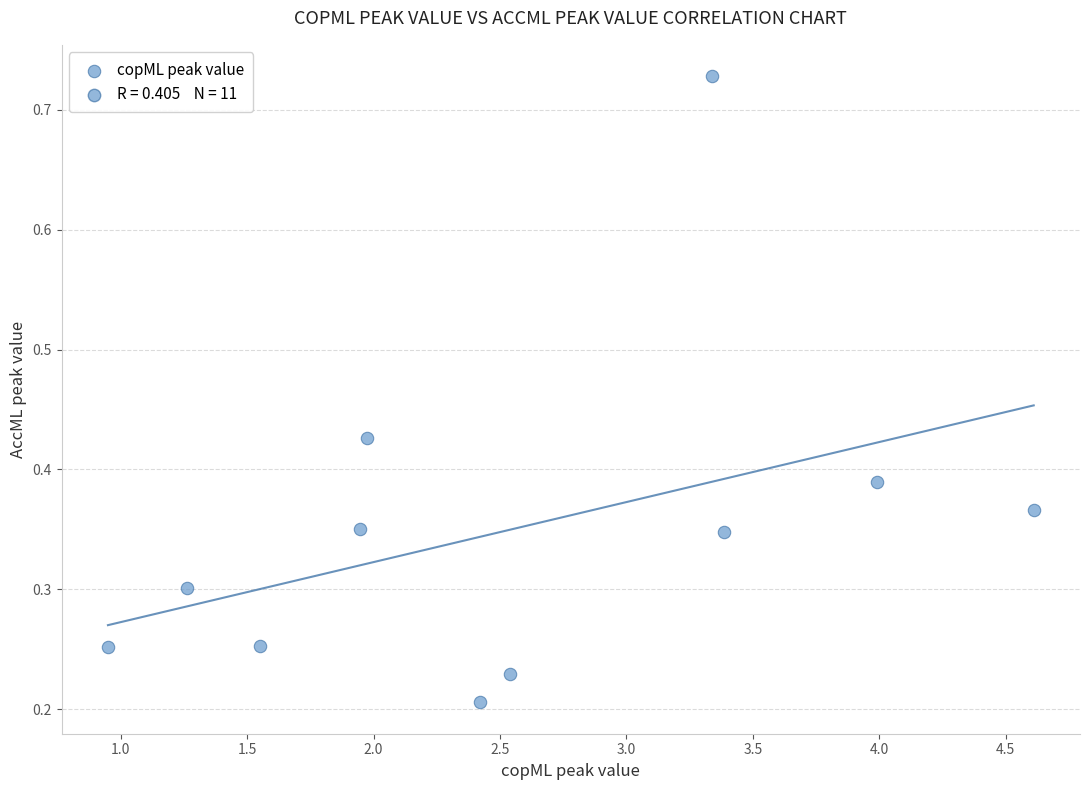

What is the range of X values (max minus min)?

3.7